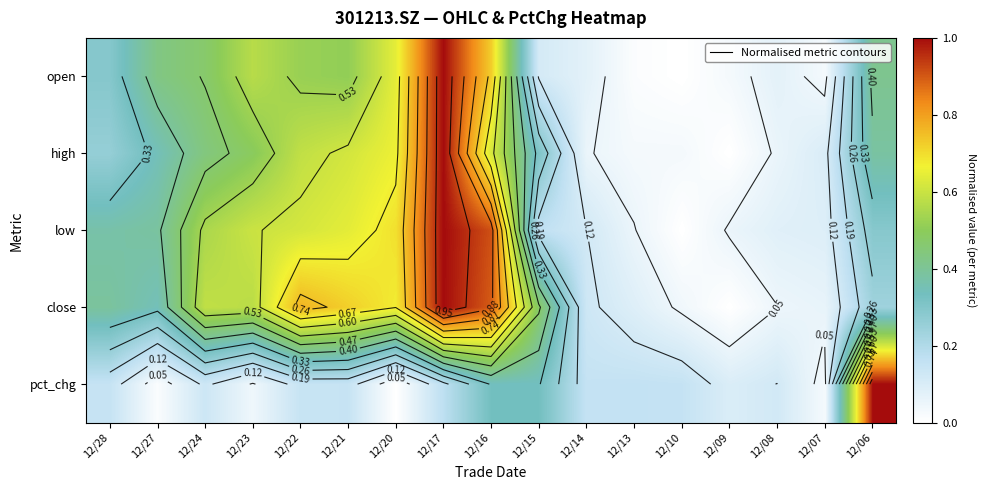

What is the total value across all series at 12/28?

1.5